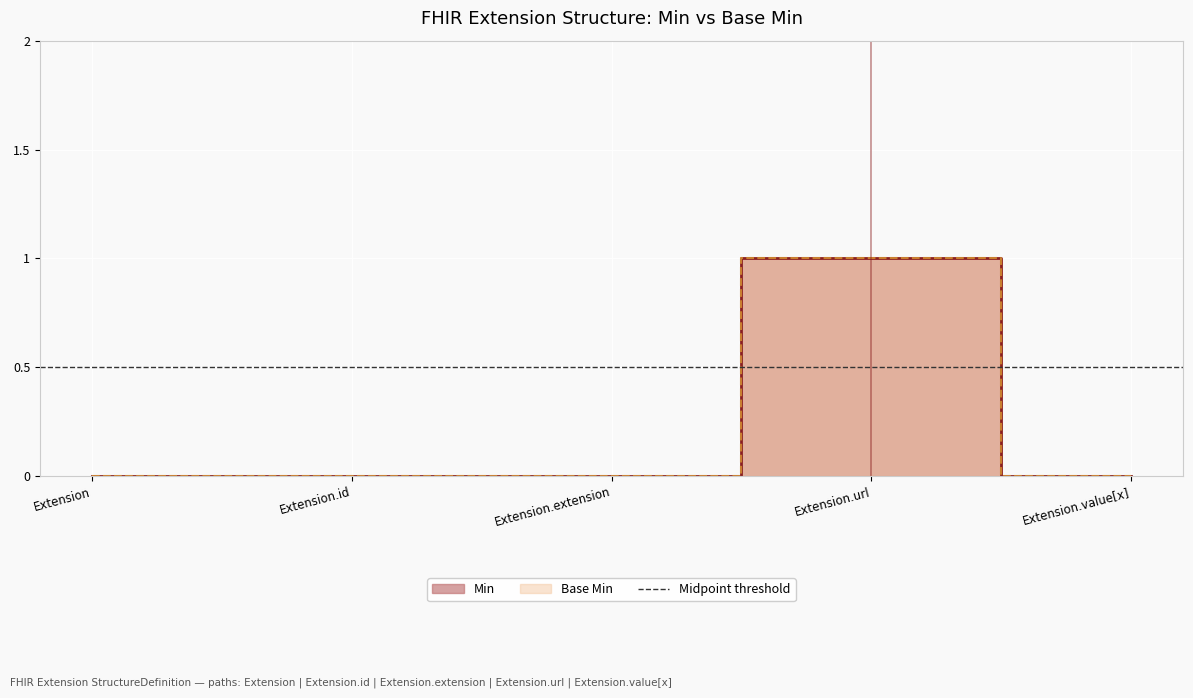

True or false: Min has more than 1 points higher than both neighbors.

False